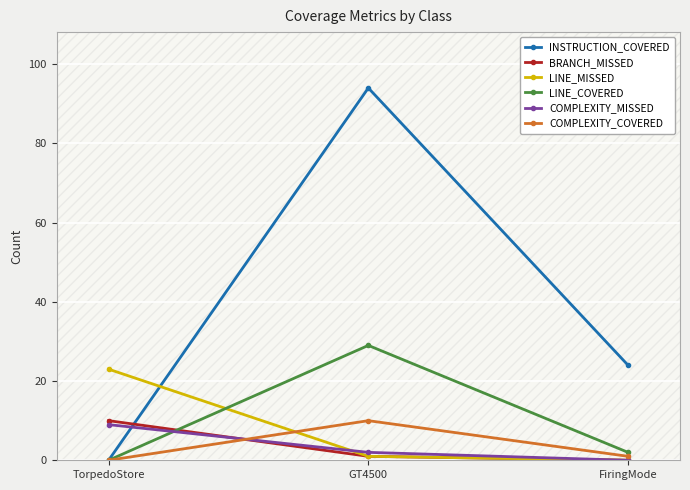

What is the difference between the highest and lowest values at GT4500?

93